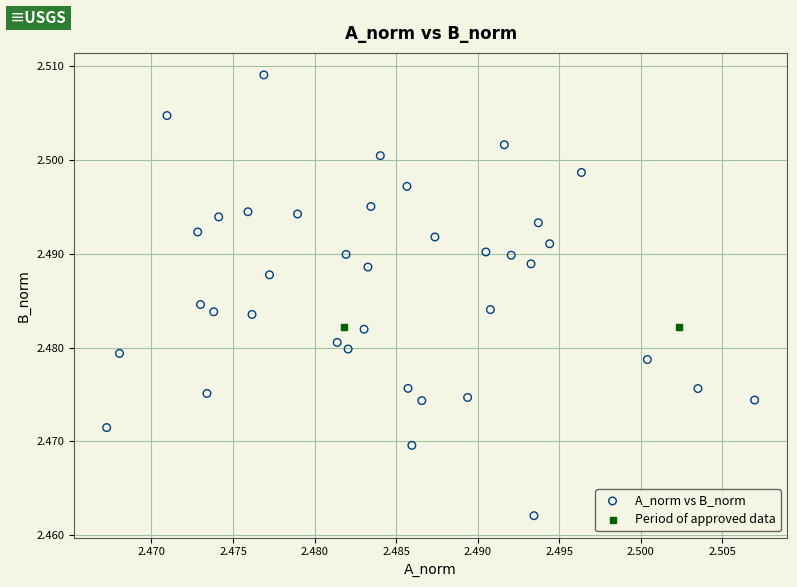

Which series reaches the minimum Y coordinate?

A_norm vs B_norm